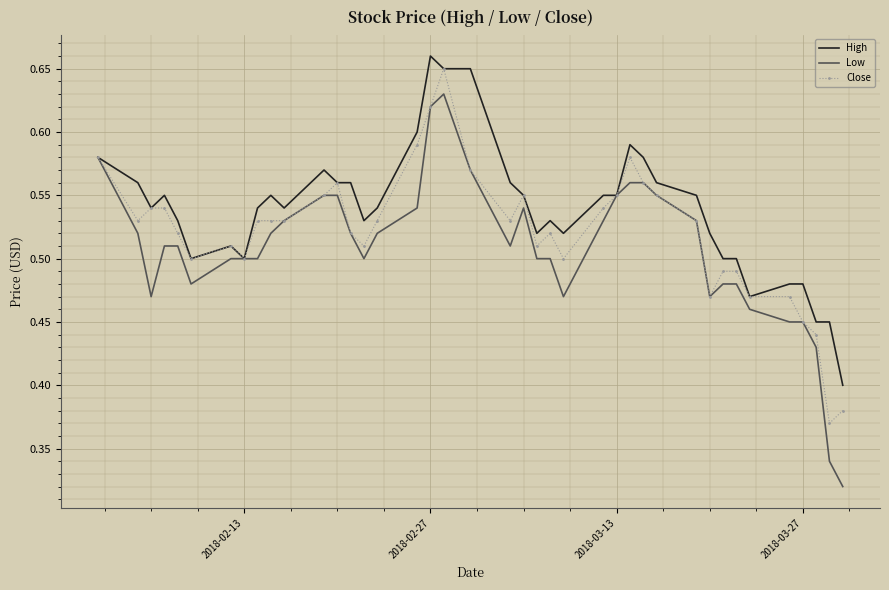

What is the sum of all High values?

21.5